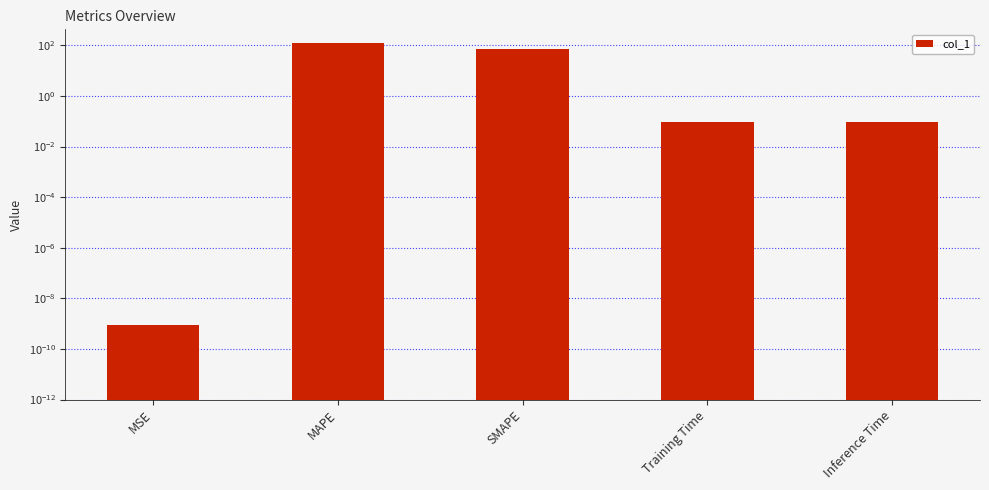

Read the value at SMAPE.

75.0